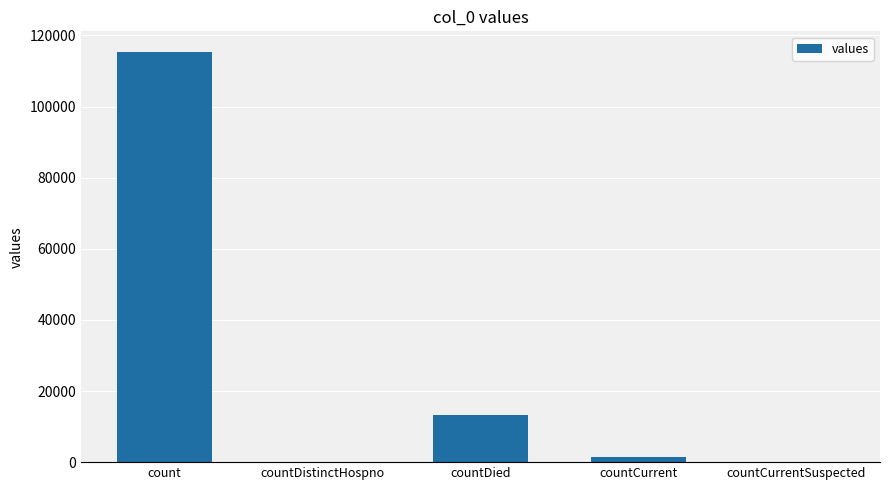

What is the sum of all values?

130105